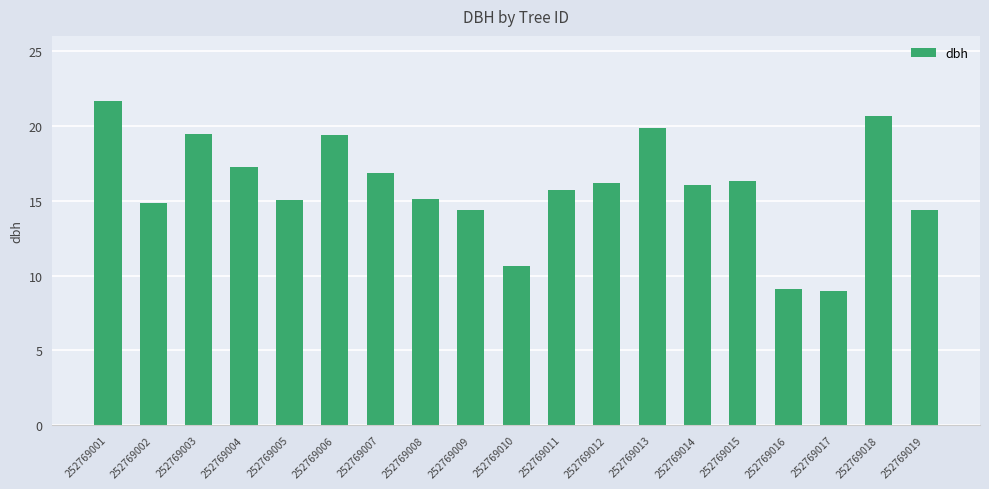

What is the maximum value shown in the chart?

21.7